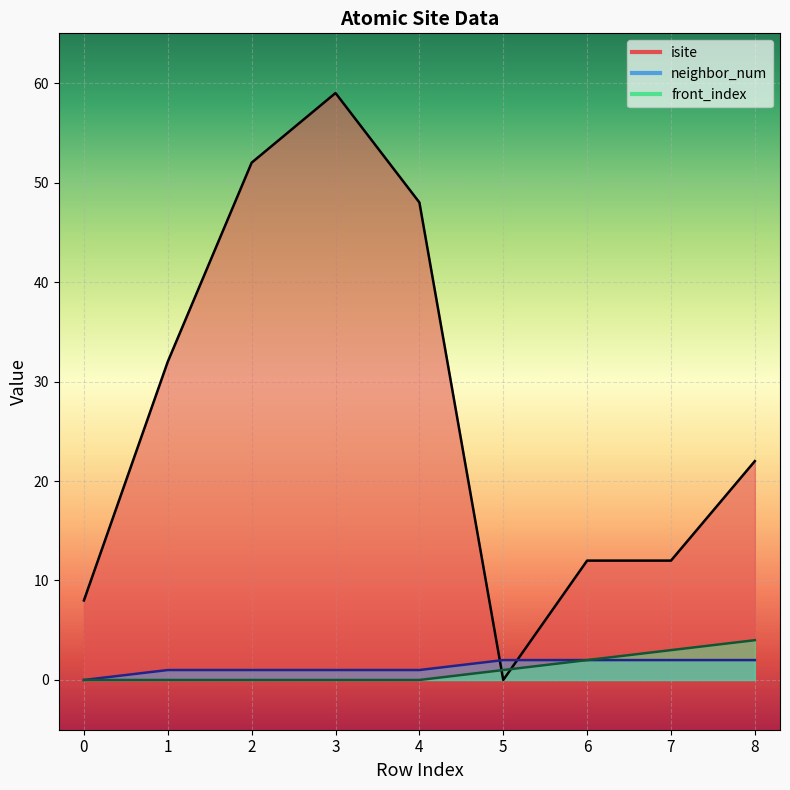

Which series has the widest spread of values?

isite